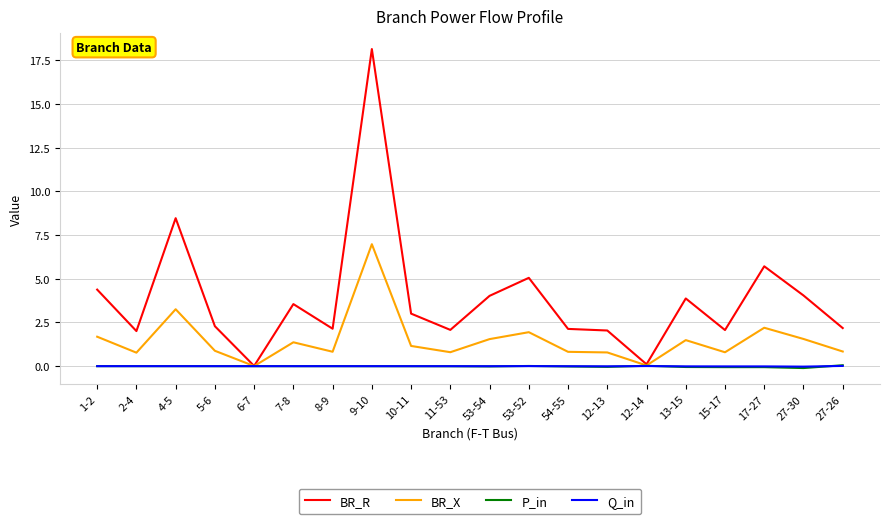

Which series has the largest range (max minus min)?

BR_R